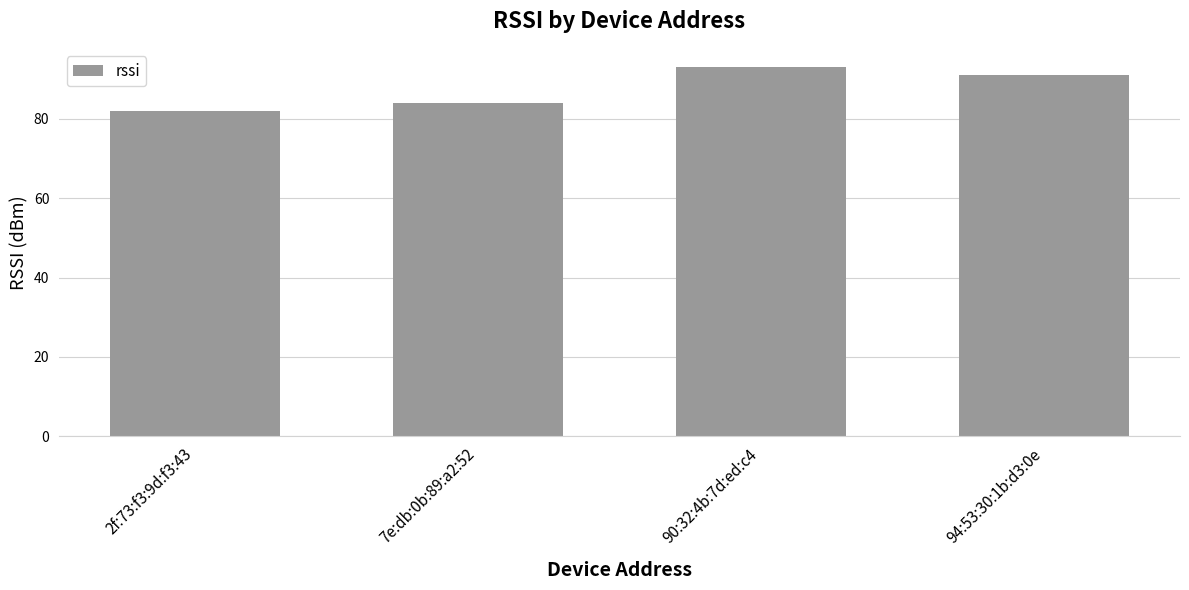

What is the ratio of the value at 90:32:4b:7d:ed:c4 to the value at 2f:73:f3:9d:f3:43?

1.1